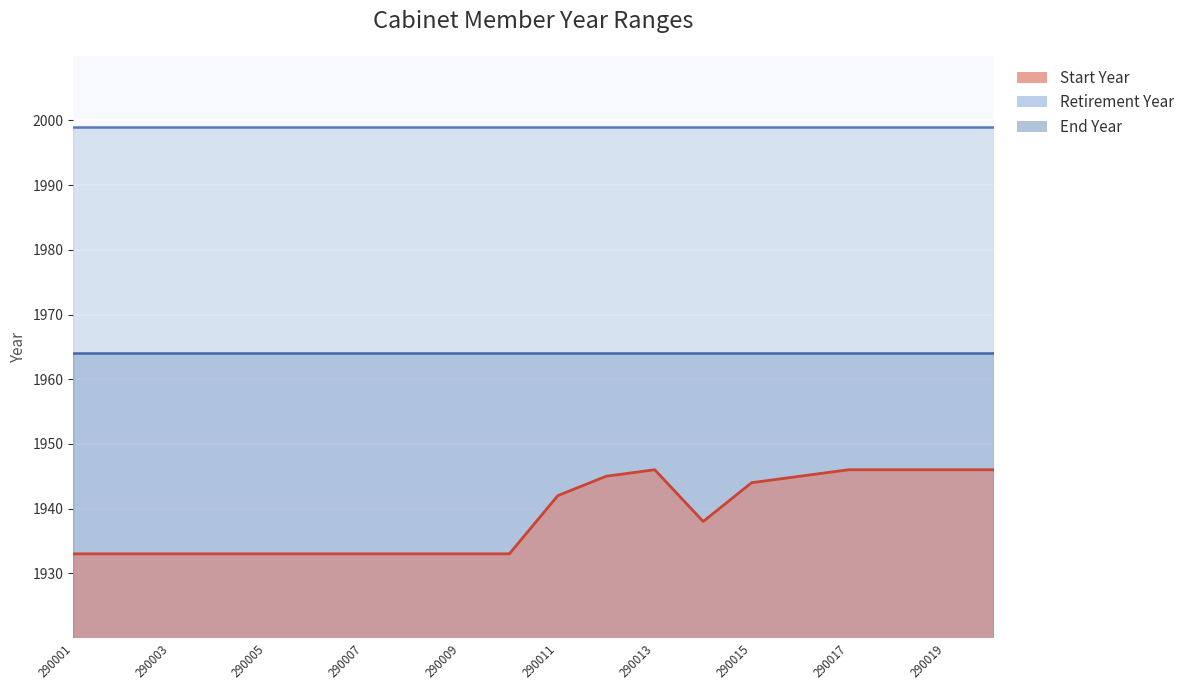

Rank the series by their average value, from lowest to highest.

Start Year, End Year, Retirement Year